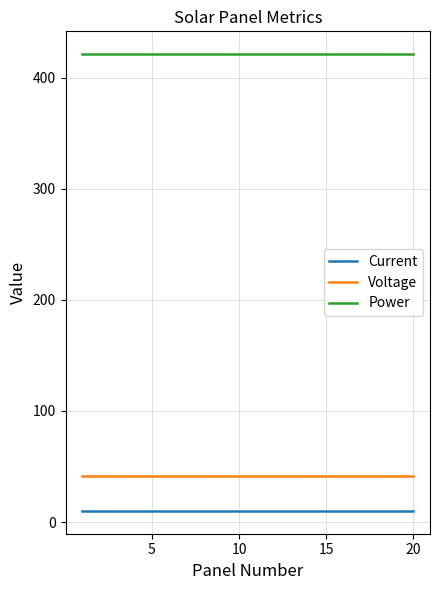

Reading left to right, extract all data points from this chart.

Current: 10.1	10.1	10.1	10.1	10.1	10.1	10.1	10.1	10.1	10.1	10.1	10.1	10.1	10.1	10.1	10.1	10.1	10.1	10.1	10.1
Voltage: 41.8	41.8	41.8	41.8	41.8	41.8	41.8	41.8	41.8	41.8	41.8	41.8	41.8	41.8	41.8	41.8	41.8	41.8	41.8	41.8
Power: 421.0	421.0	421.0	421.0	421.0	421.0	421.0	421.0	421.0	421.0	421.0	421.0	421.0	421.0	421.0	421.0	421.0	421.0	421.0	421.0